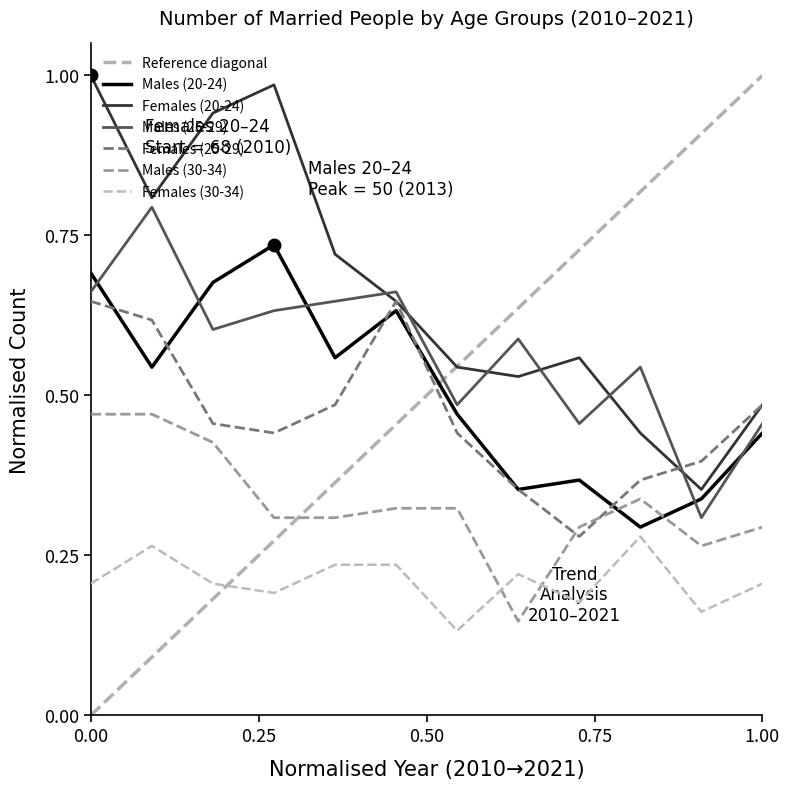

Does the chart display data point markers on the line(s)?

No